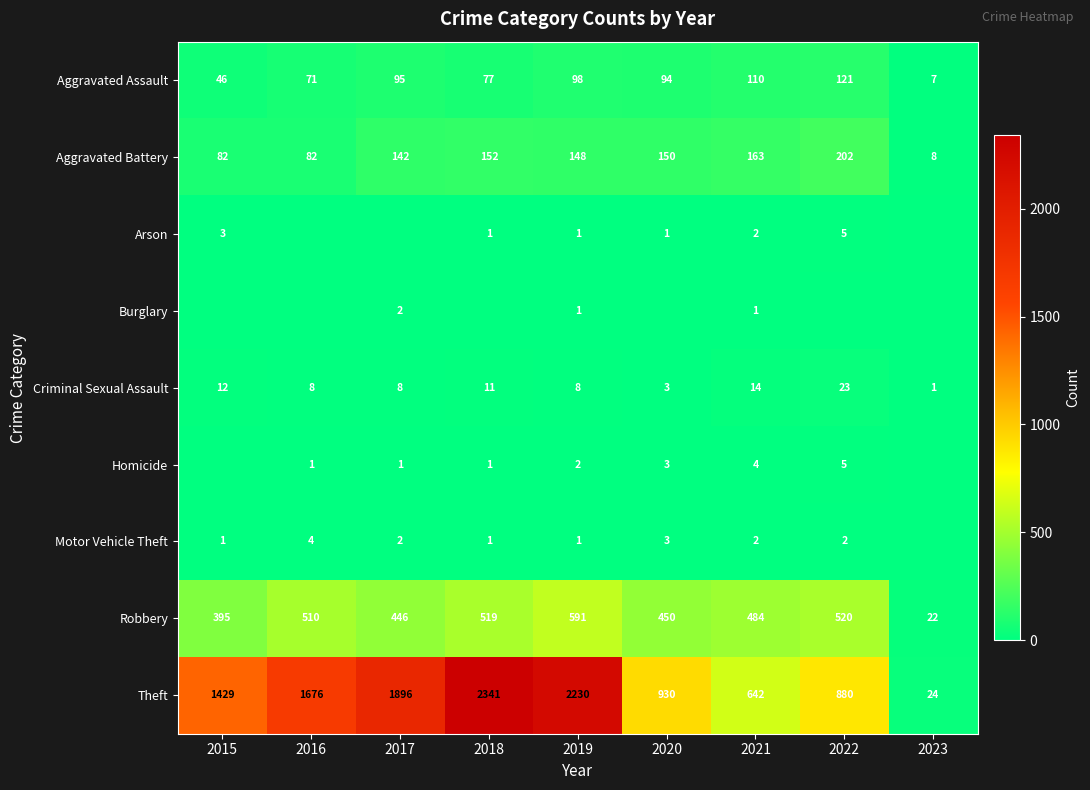

Is it true that Theft equals 2341 at 2018?

True